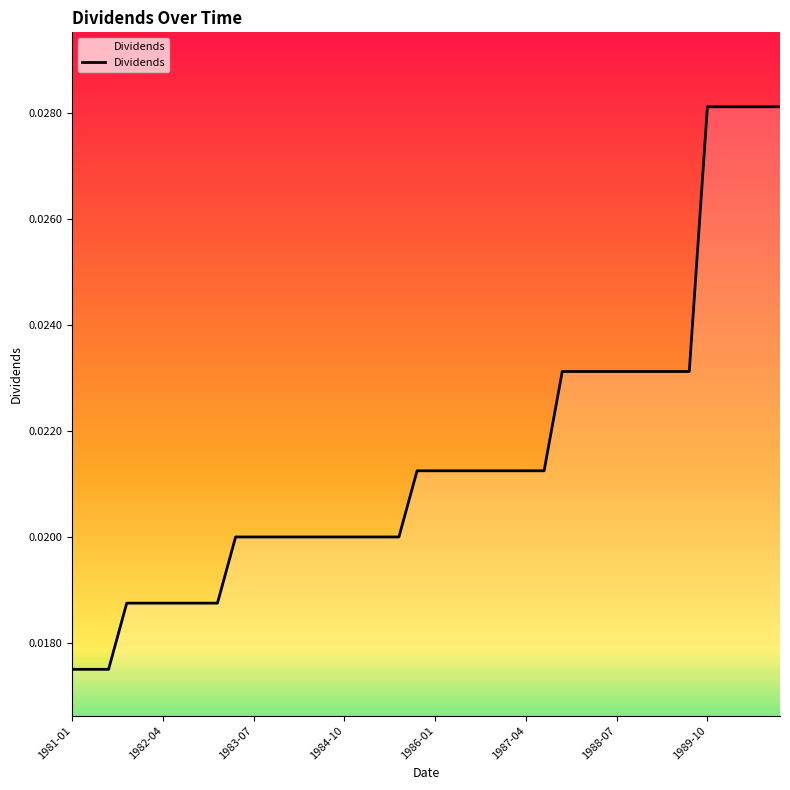

How many lines are shown in the chart?

1